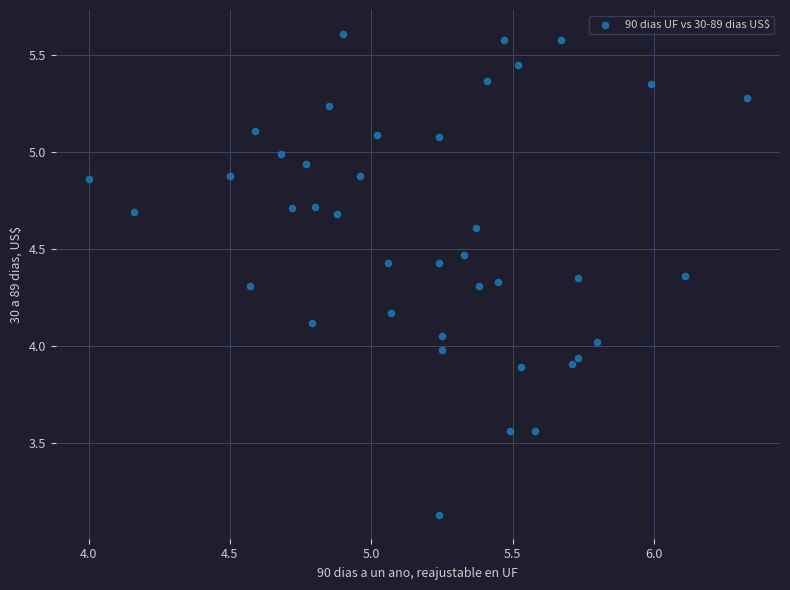

What is the range of X values (max minus min)?

2.3